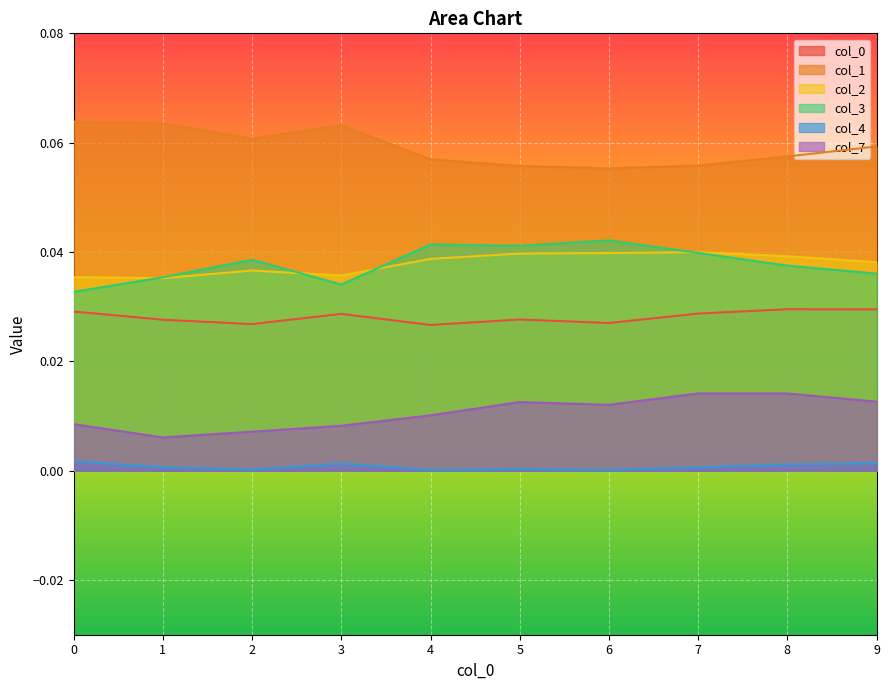

What are all the series names shown in the legend?

0, 1, 2, 3, 4, 7